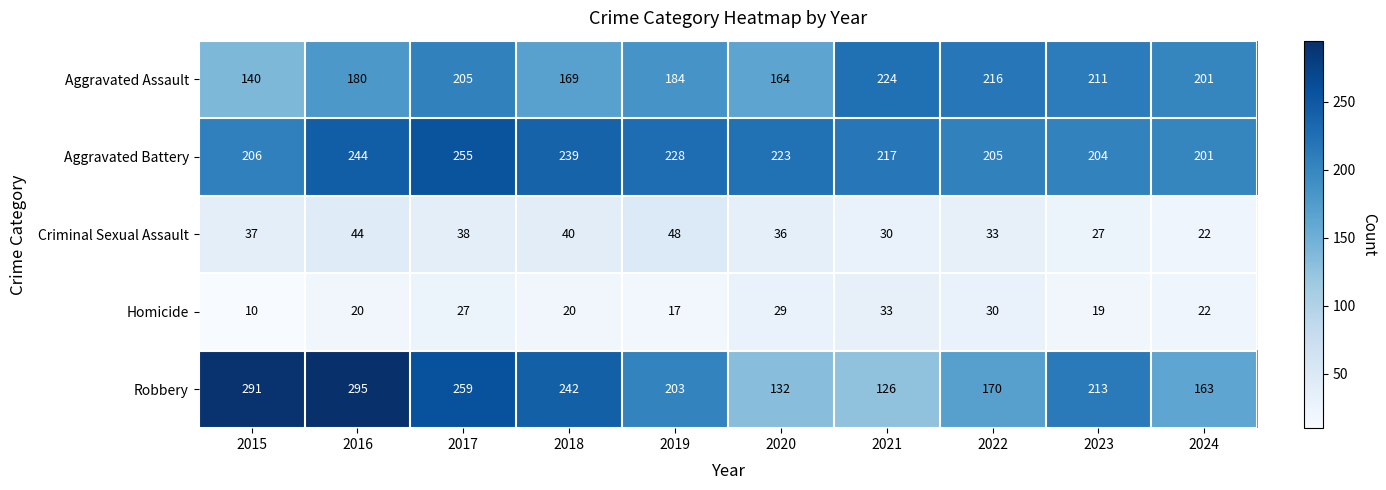

What is the difference between the highest and lowest values at 2018?

222